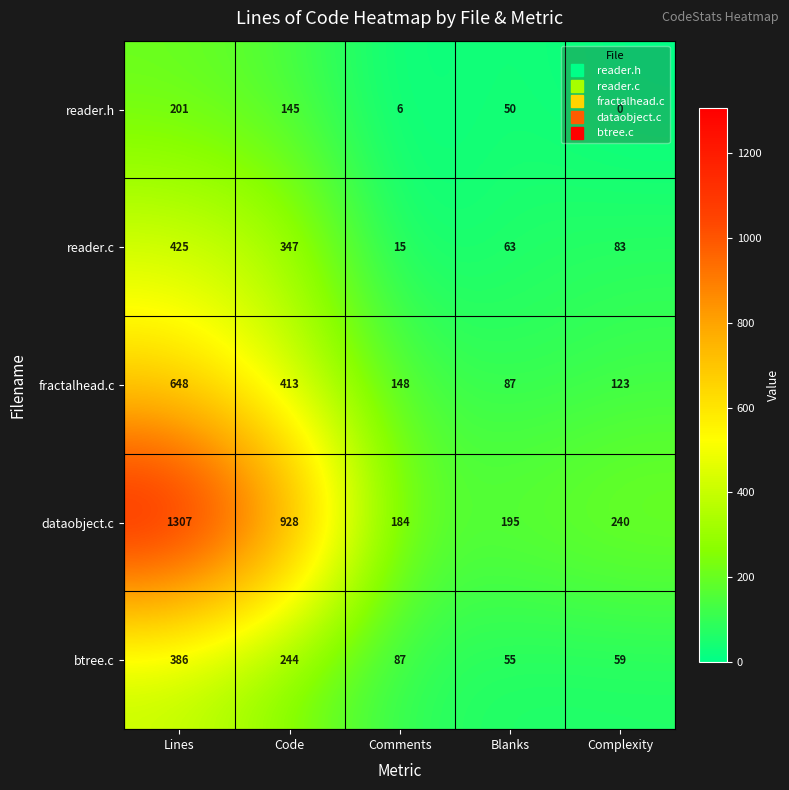

List the series in order of their peak value, lowest first.

reader.h, btree.c, reader.c, fractalhead.c, dataobject.c